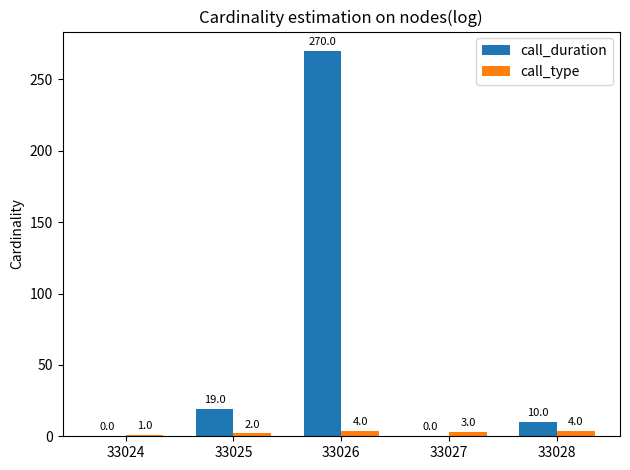

At which category does the chart reach its peak across all series?

33026